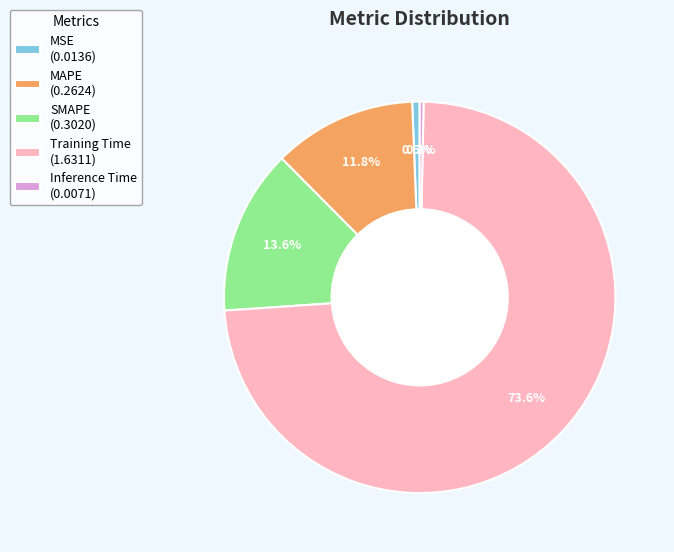

To the nearest percent, what is the difference between the largest and smallest slice percentages?

73%